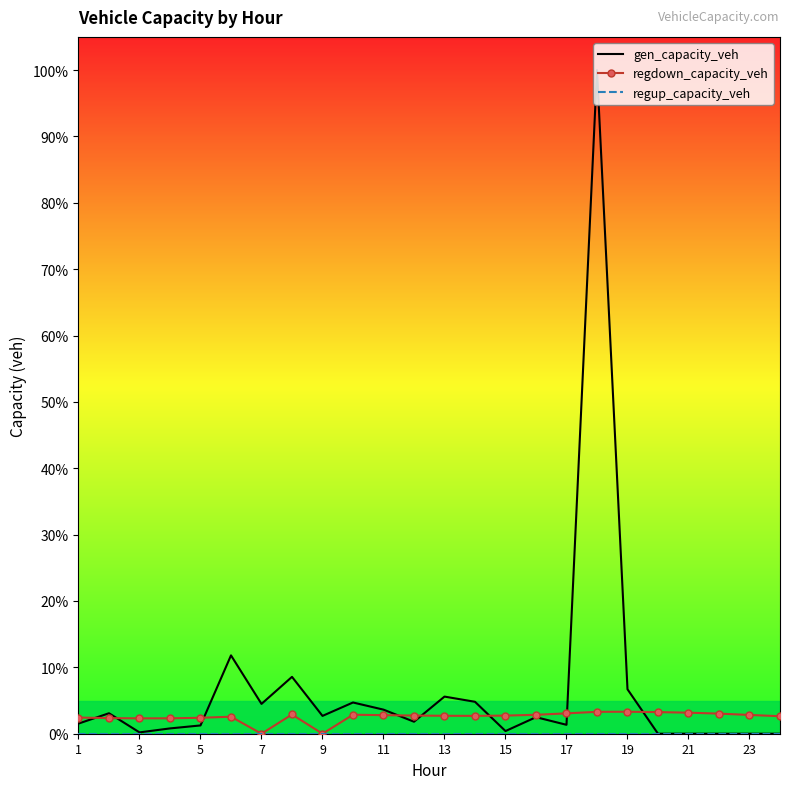

Which series has the largest total across all categories?

gen_capacity_veh